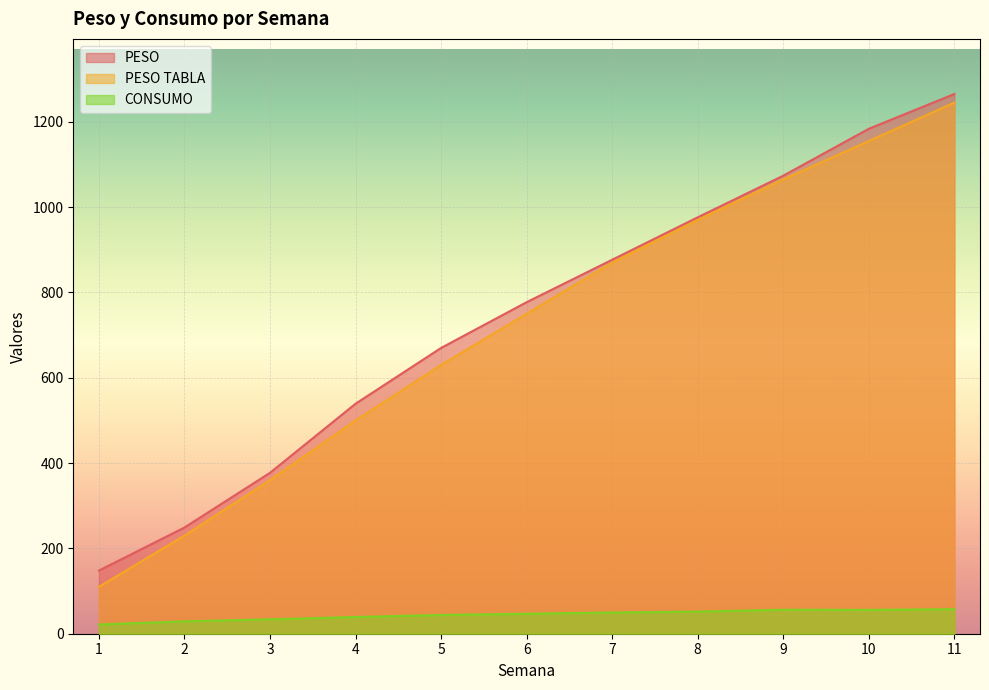

Is it true that CONSUMO equals 43.9 at 5?

True